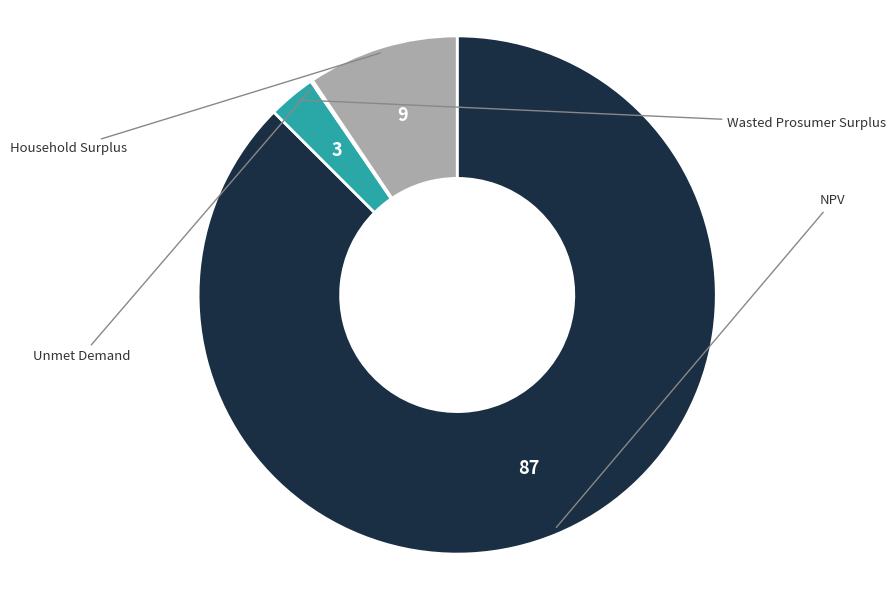

Is there a majority slice in this chart?

Yes